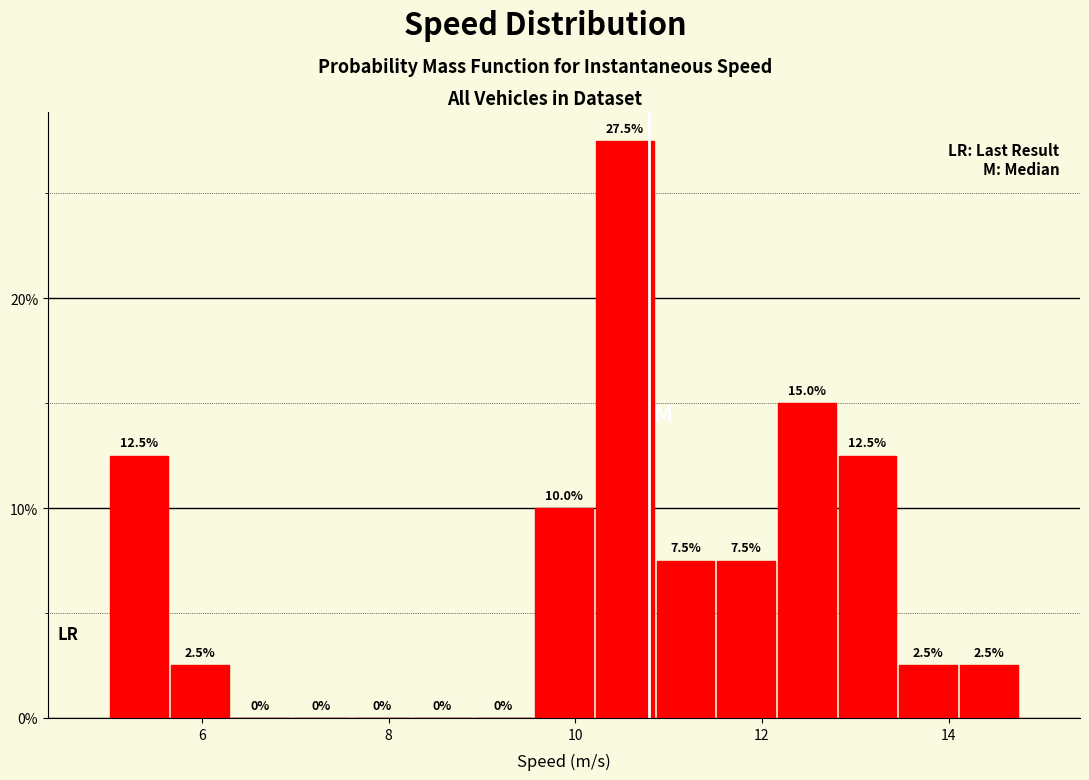

Read against the x-axis, roughly where is the centre of the tallest bar?

10.6